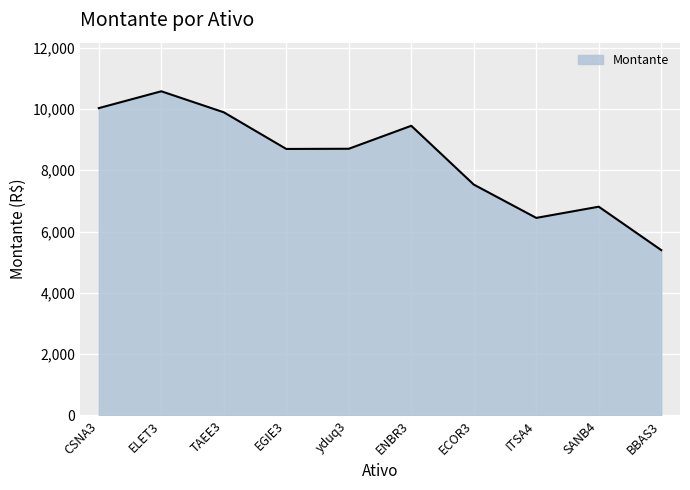

Approximately how many times larger is the value at ENBR3 compared to yduq3?

1.1